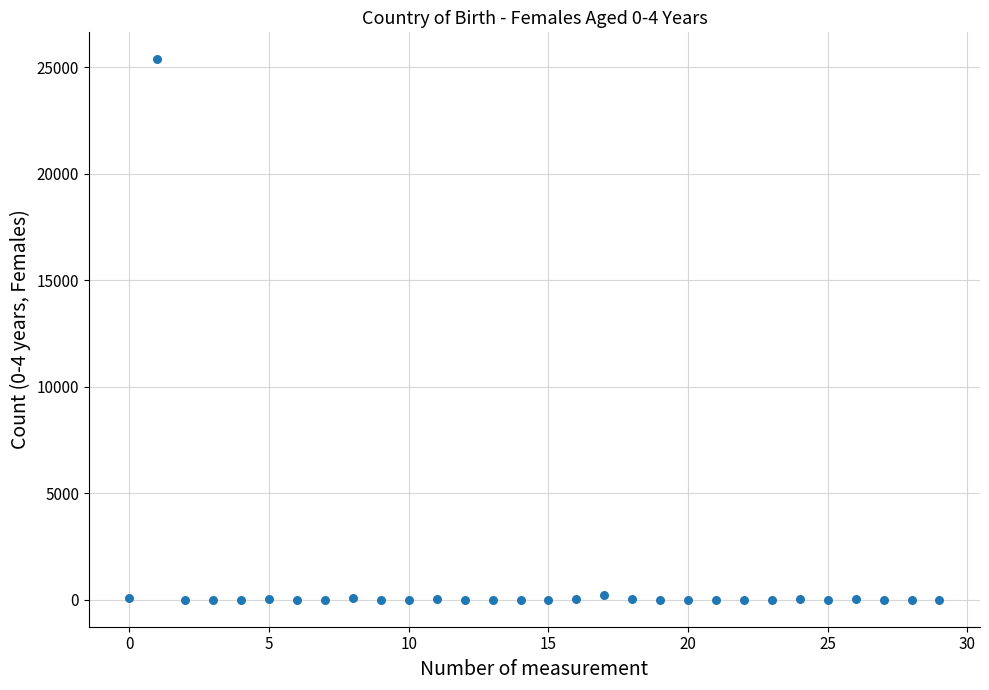

What is the range of Y values (max minus min)?

25373